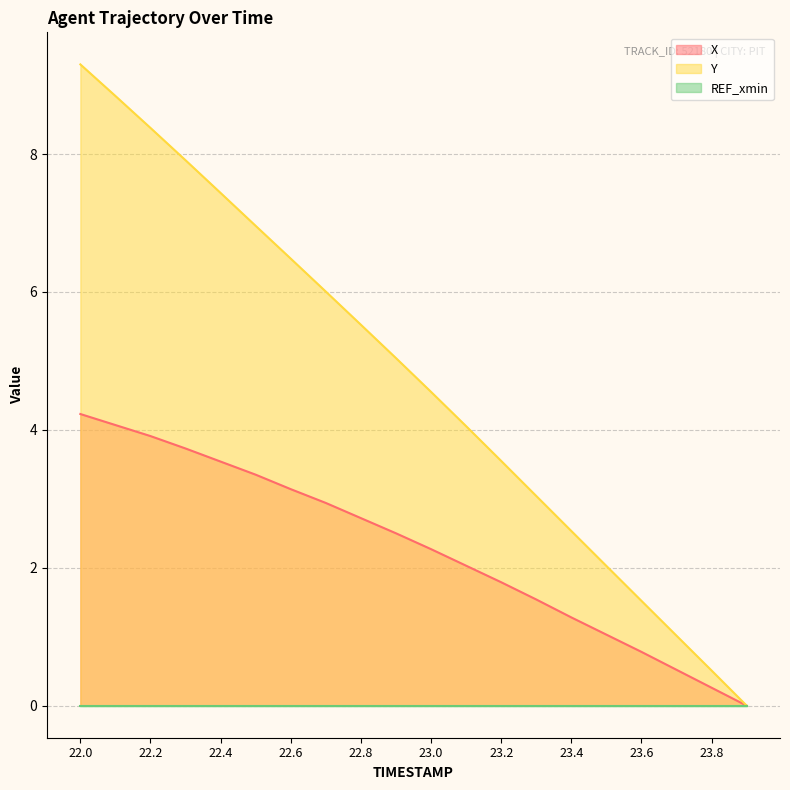

How many data points in X are above 2?

12